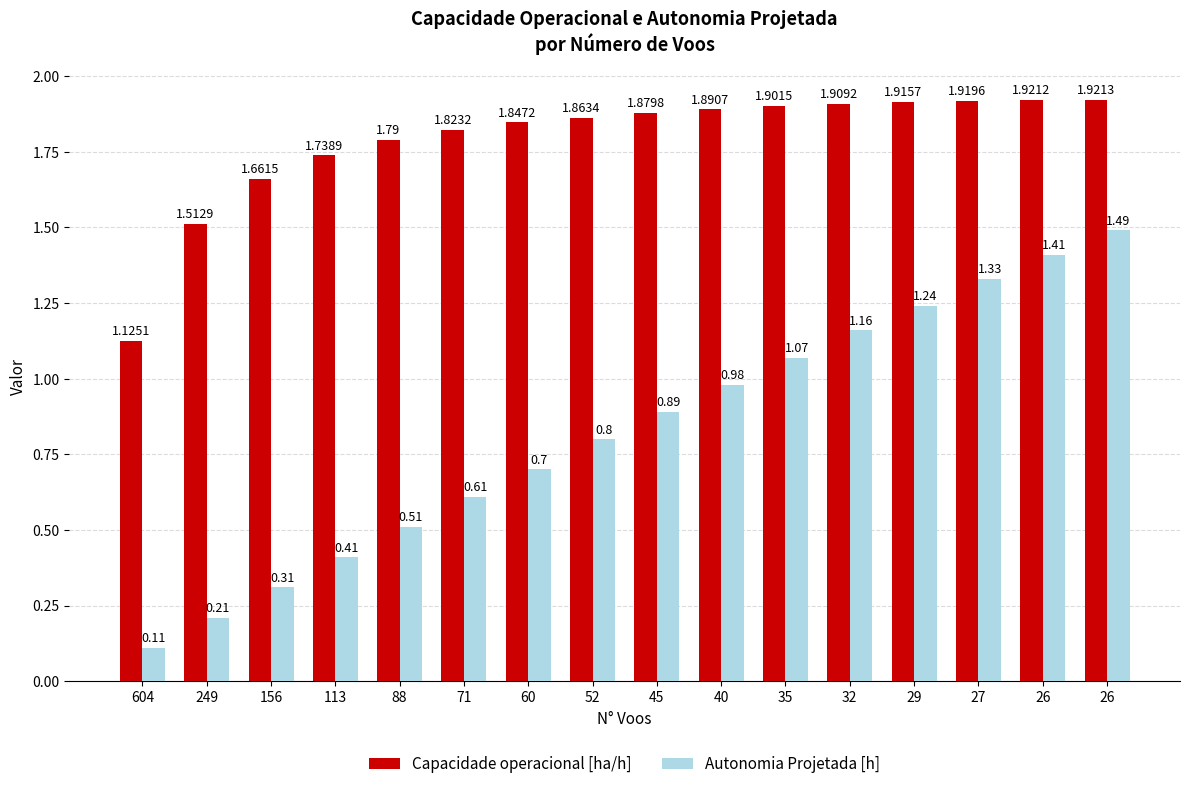

How many bars are there in total?

32